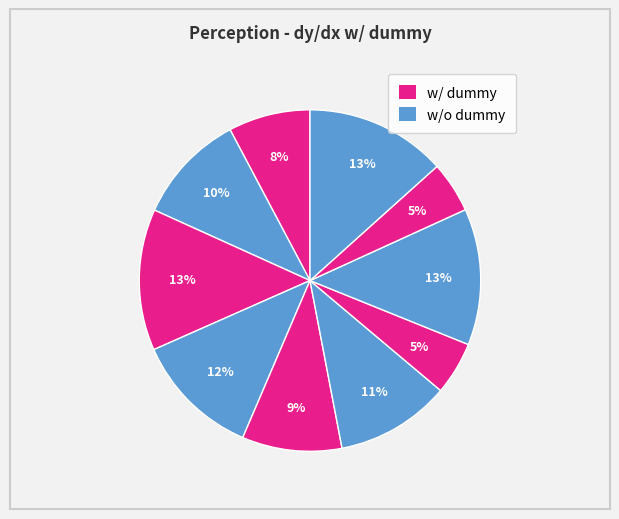

How many segments does this pie chart have?

10